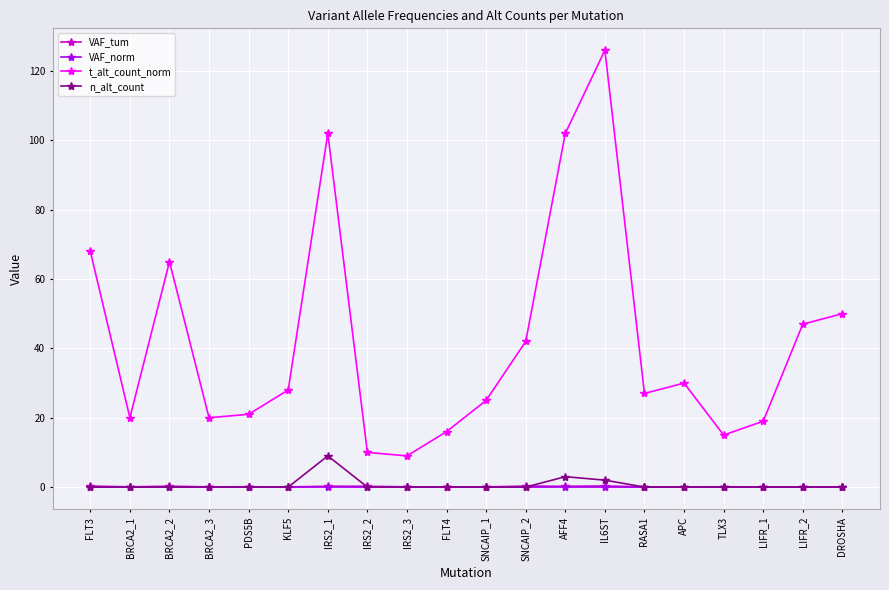

What is the label of the 15th point from the right?

KLF5